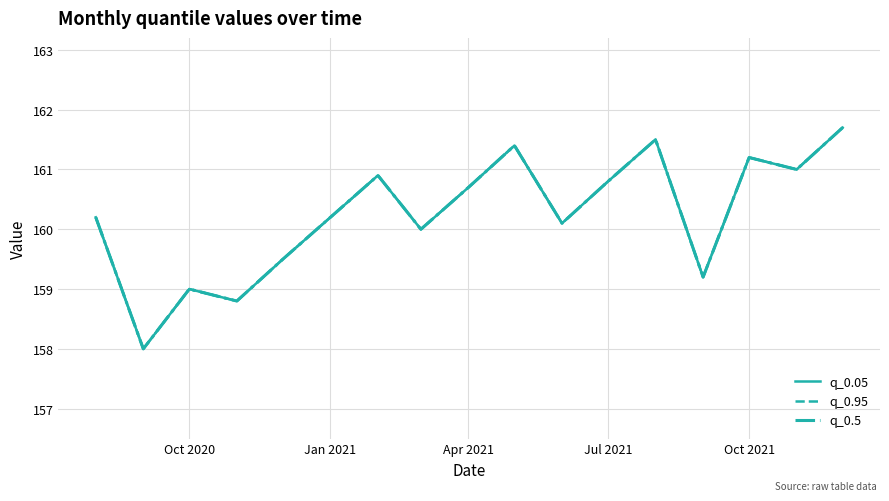

Does the chart have visible grid lines?

Yes